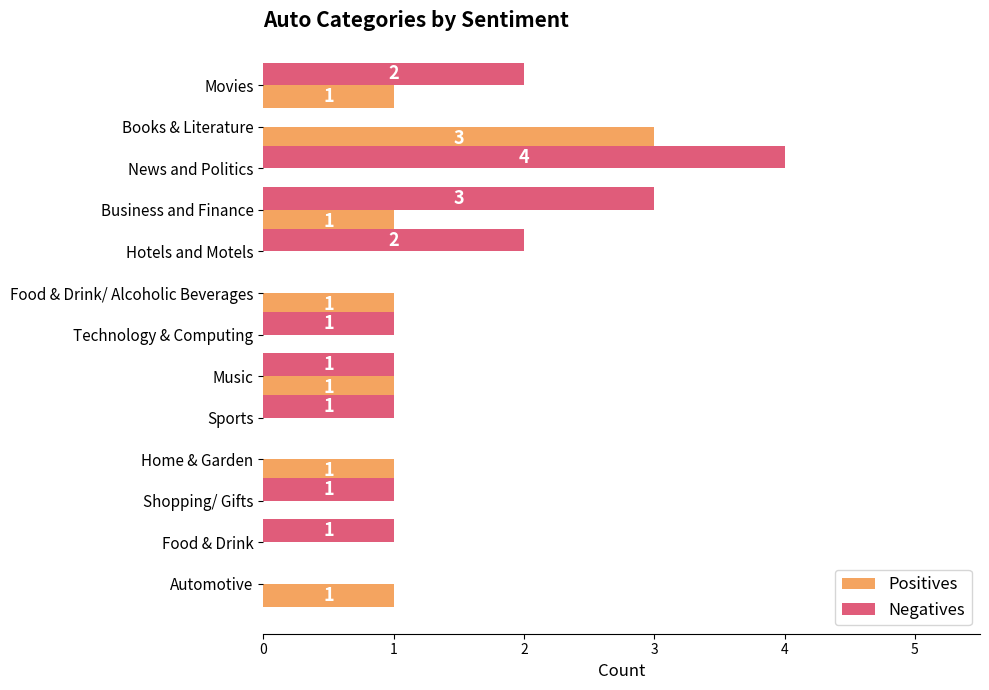

Which series has the largest total across all categories?

Negatives